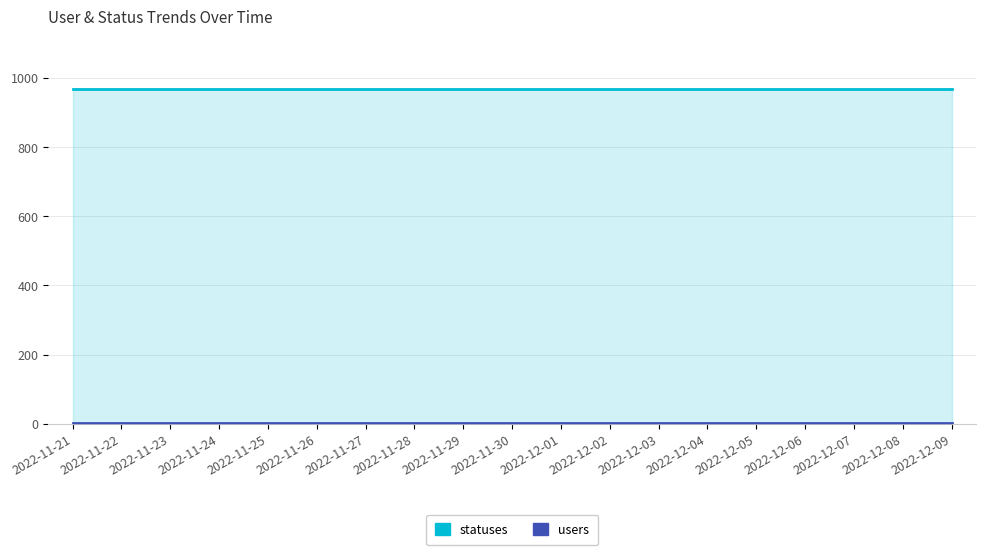

Rank the series by their average value, from highest to lowest.

statuses, users